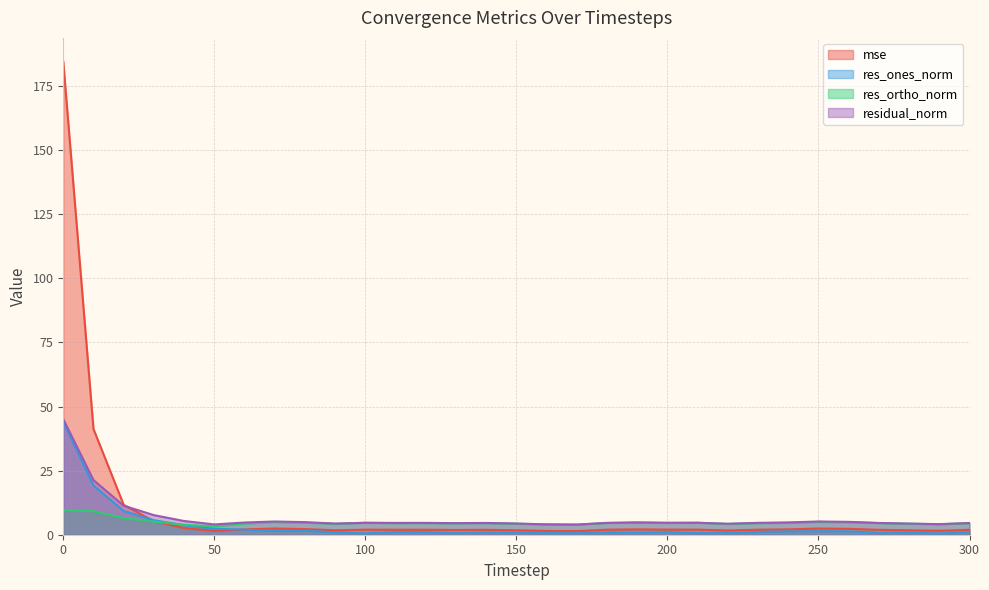

What is the sum of the res_ones_norm values at 290 and 50?

2.8